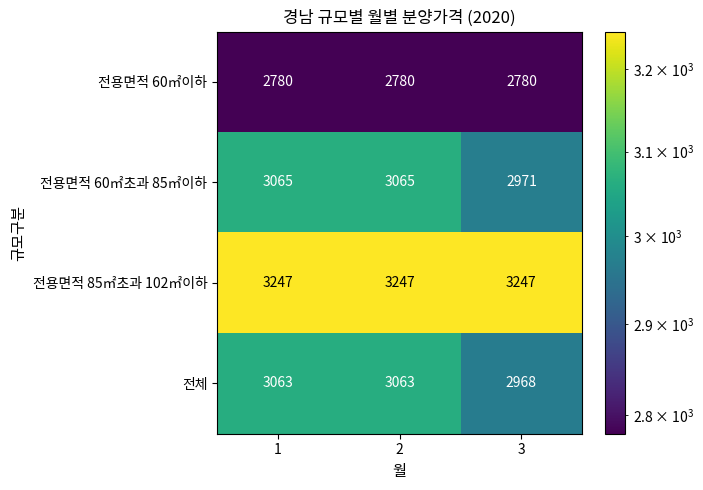

Between 1 and 3, which series saw the biggest shift?

전체